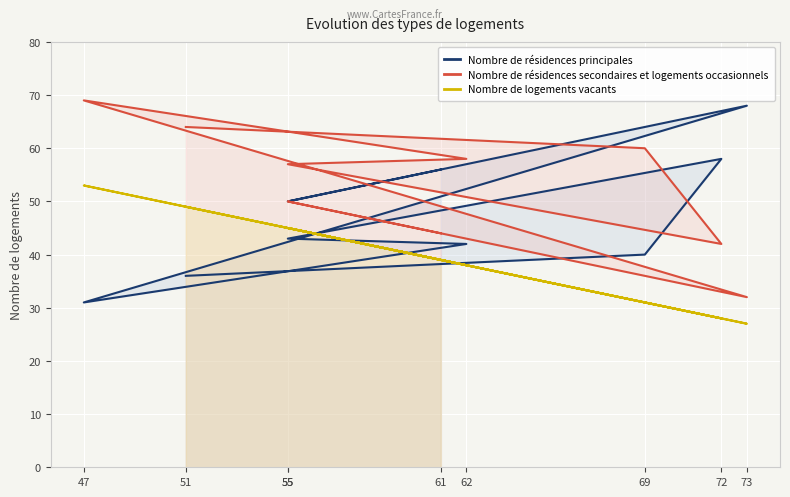

Reading left to right, list all the values displayed in this chart.

Nombre de résidences principales: 56	50	68	31	42	43	58	40	36
Nombre de résidences secondaires et logements occasionnels: 44	50	32	69	58	57	42	60	64
Nombre de logements vacants: 39	45	27	53	38	45	28	31	49